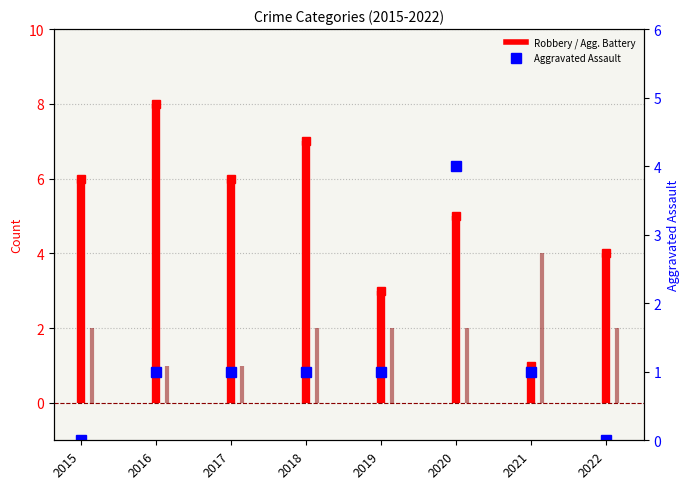

What is the sum of the Robbery count values at 2021 and 2020?

6